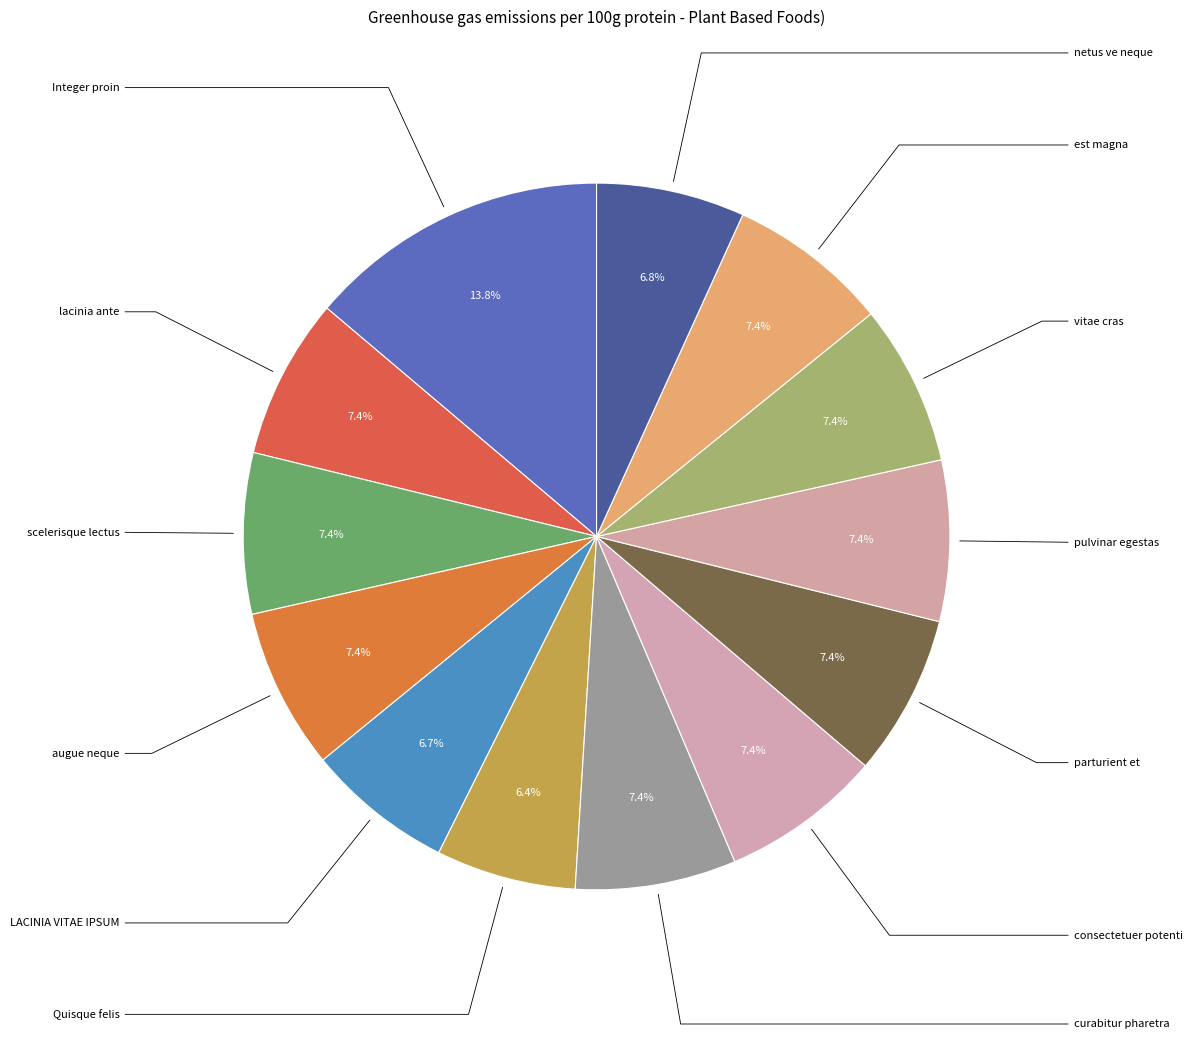

To the nearest percent, what is the difference between the largest and smallest slice percentages?

7%